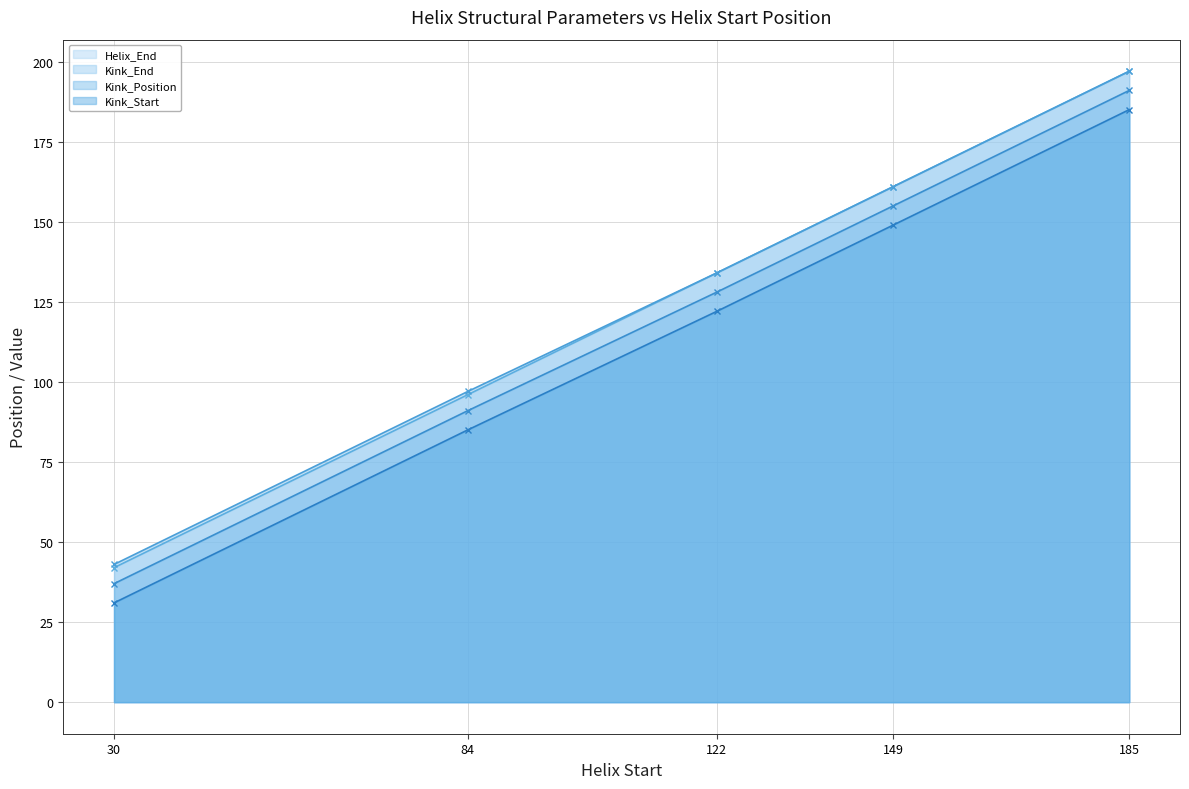

How many values in the Kink_Start series exceed 128?

2